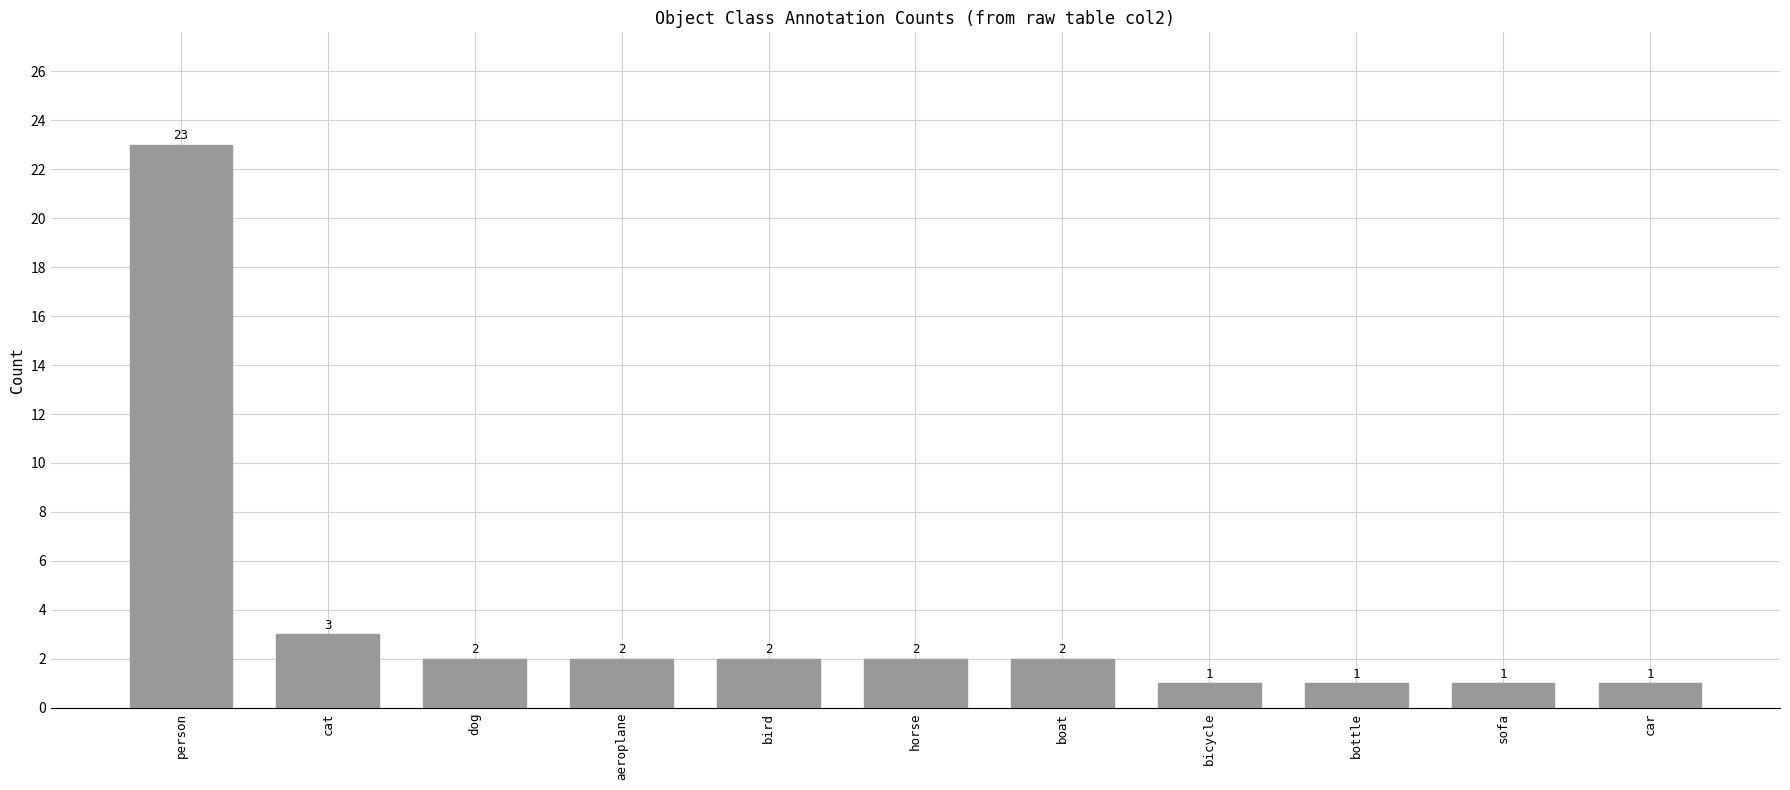

What is the sum of the values at bicycle and person?

24